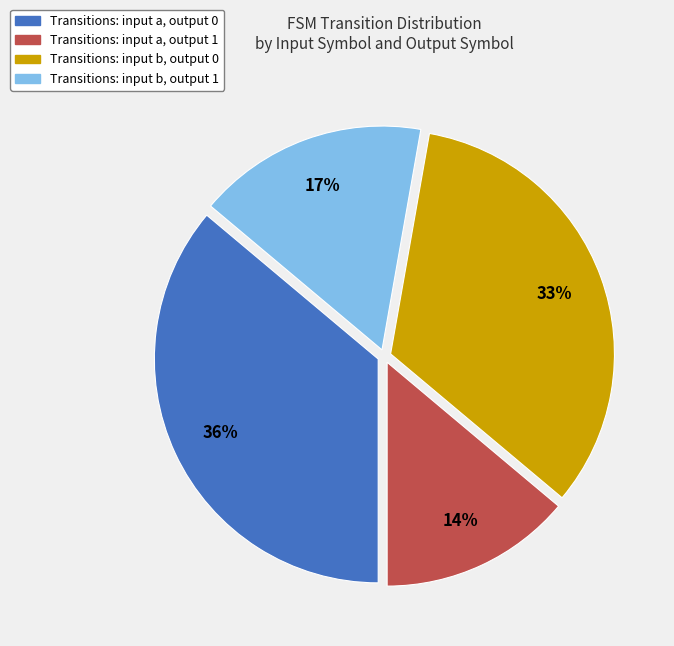

How many segments does this pie chart have?

4